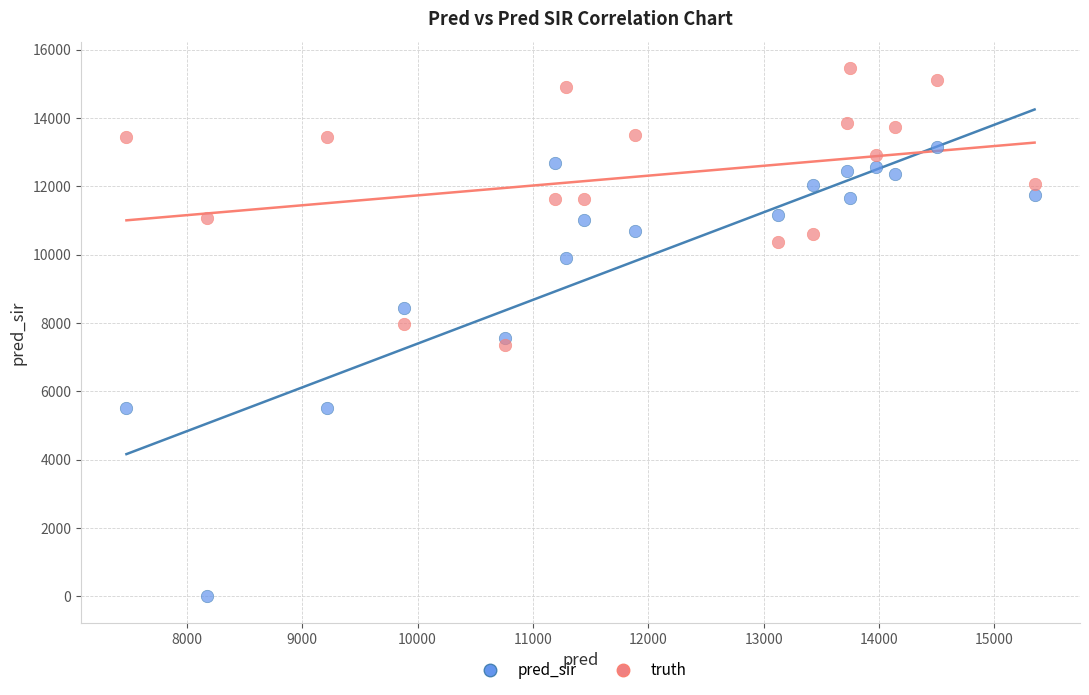

Across all data points, what is the range of Y values (max minus min)?

15463.0